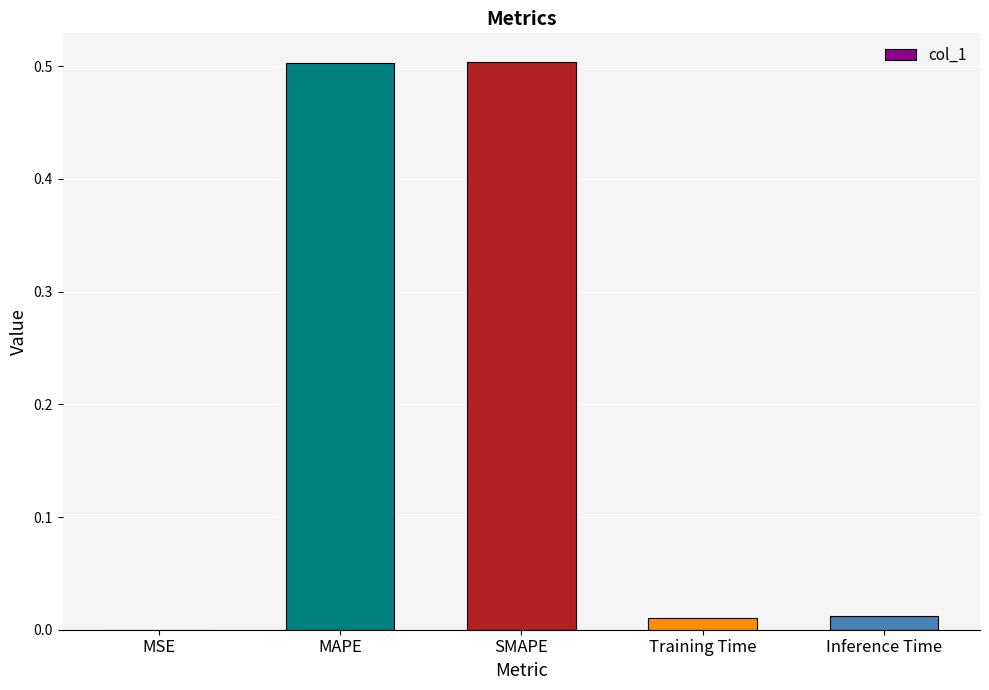

Are the bars horizontal?

No